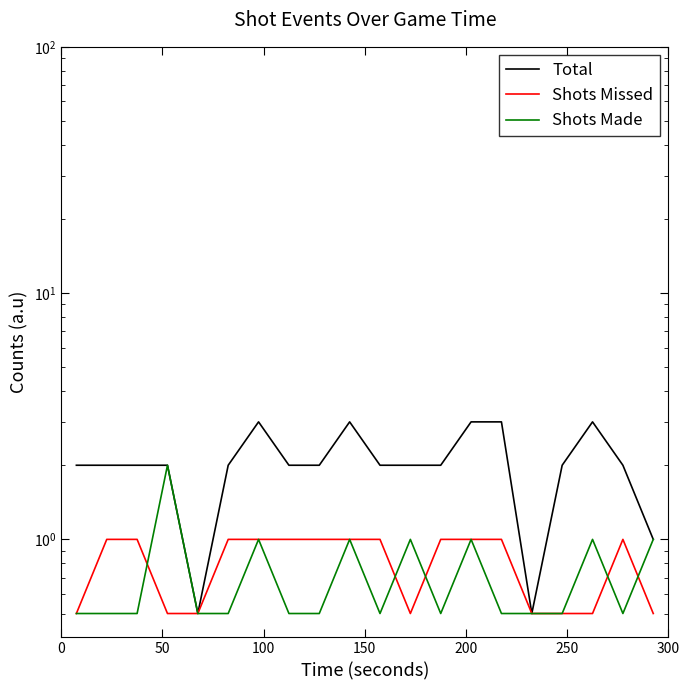

How many Shots Missed values are between 0 and 1?

20